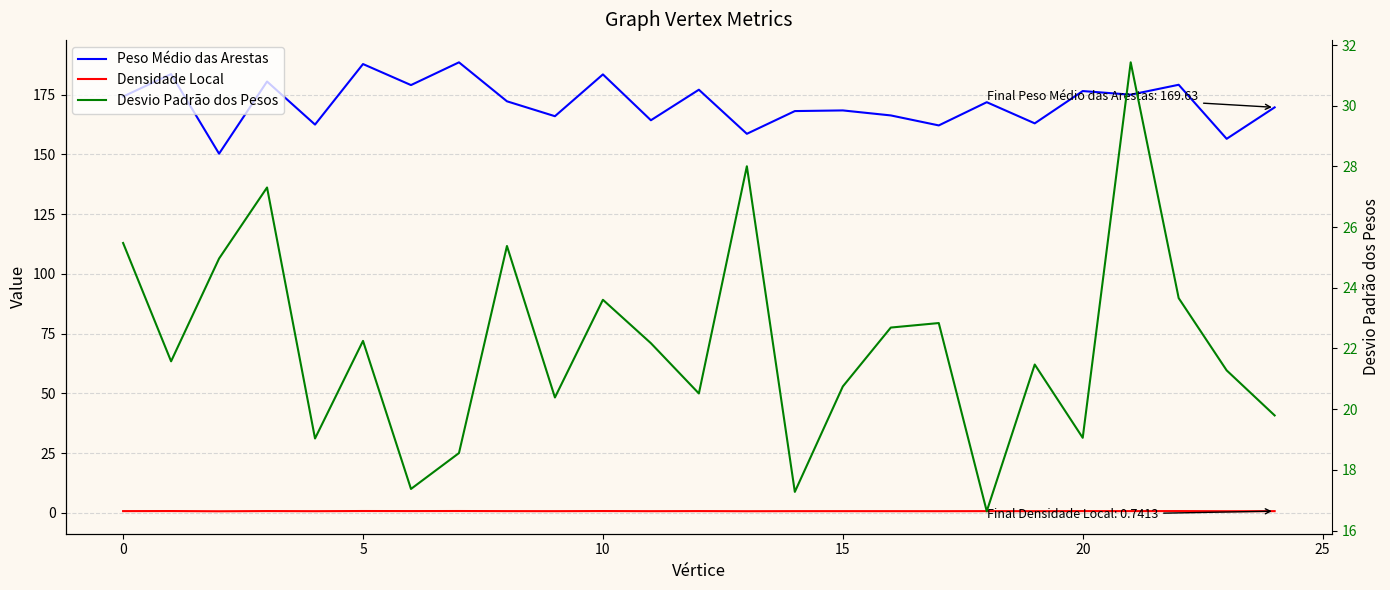

Is it true that Densidade Local equals 1.0 at 0?

False